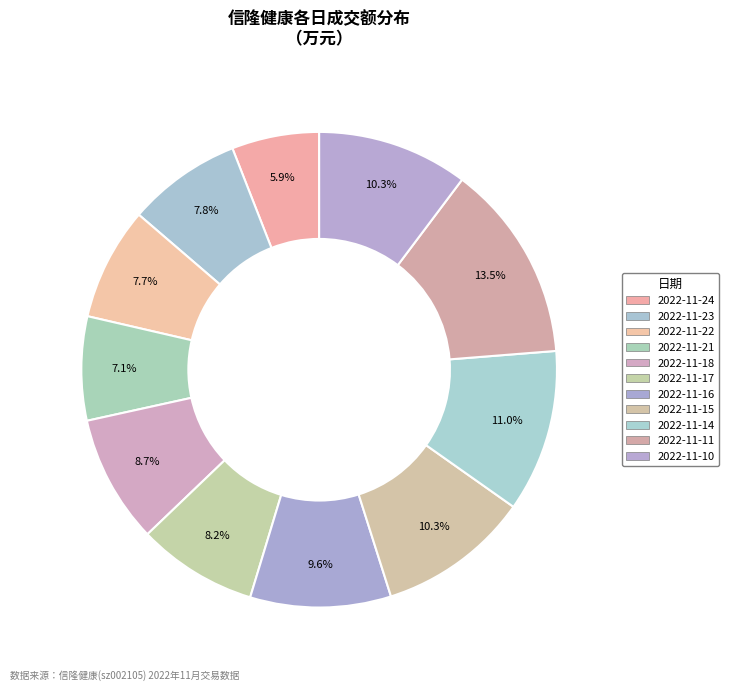

What percentage do 2022-11-14 and 2022-11-17 together represent?

19.2%